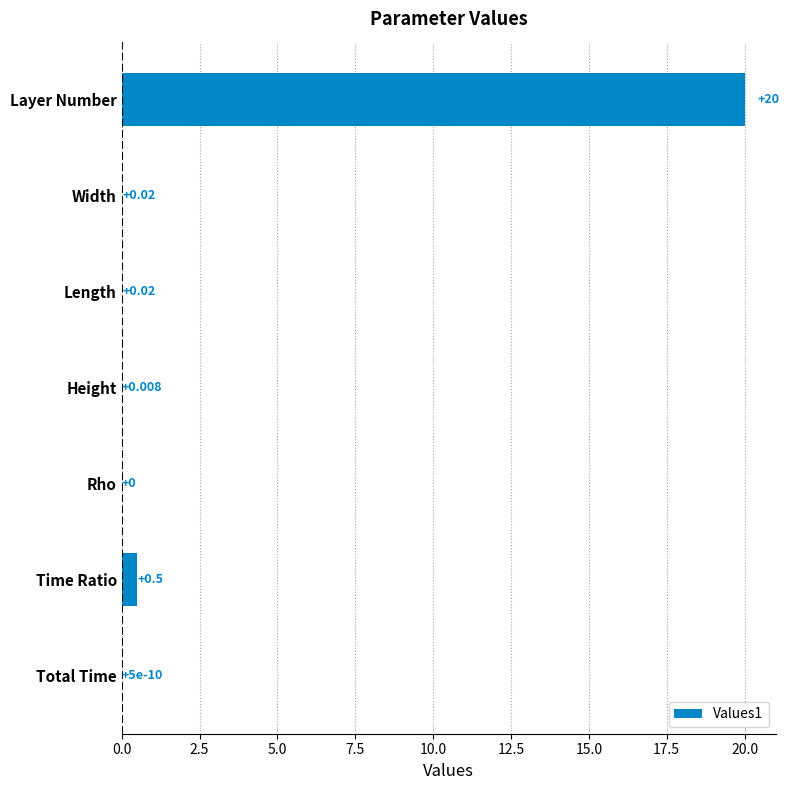

What is the sum of all values?

20.5